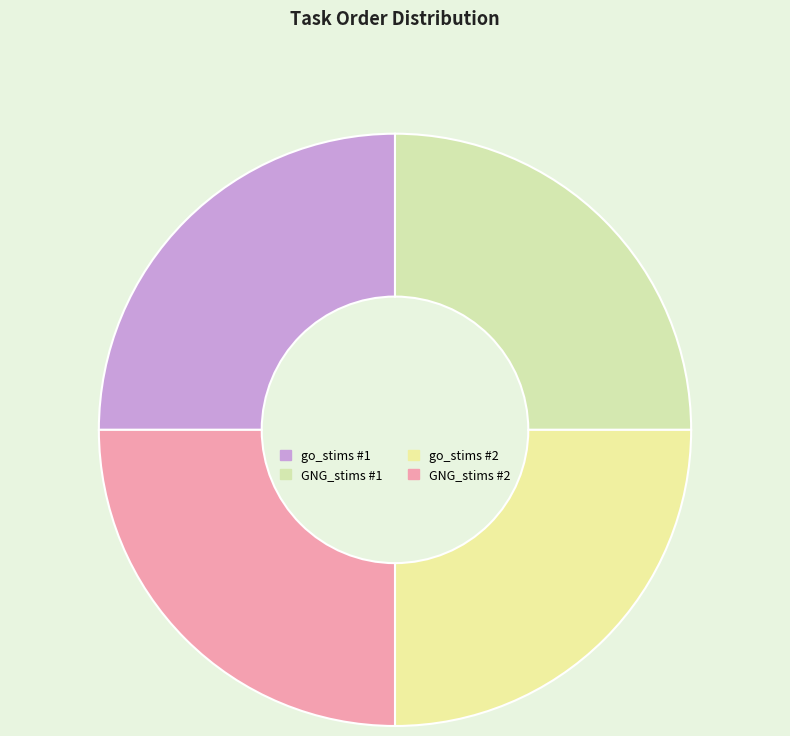

How many segments does this pie chart have?

4